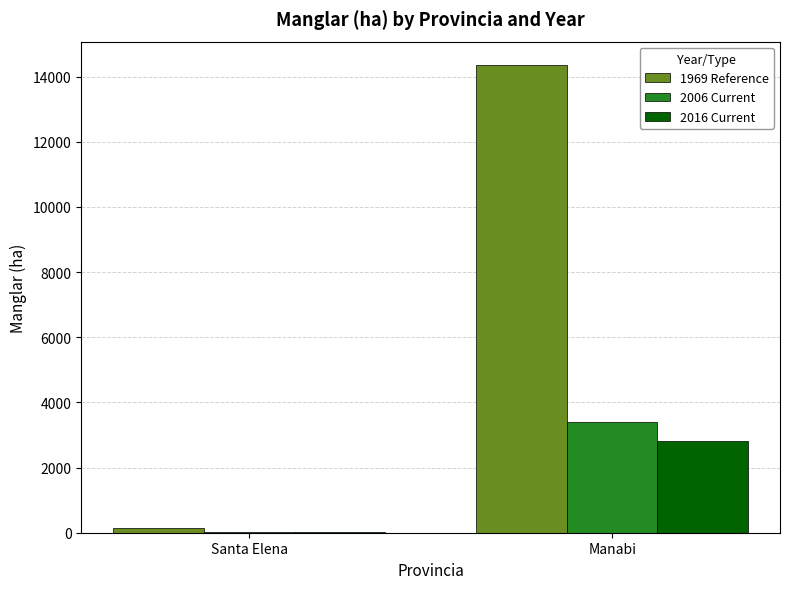

Where is 2006 Current nearest to the value 1717?

Santa Elena